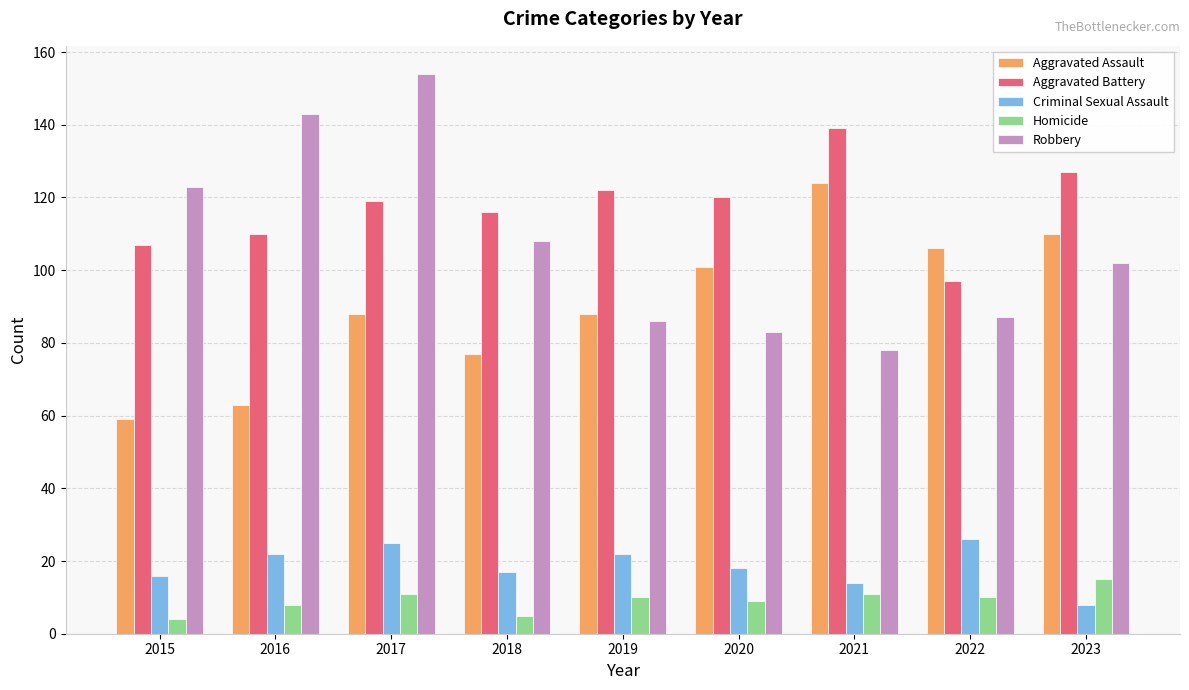

Which series has the largest total across all categories?

Aggravated Battery